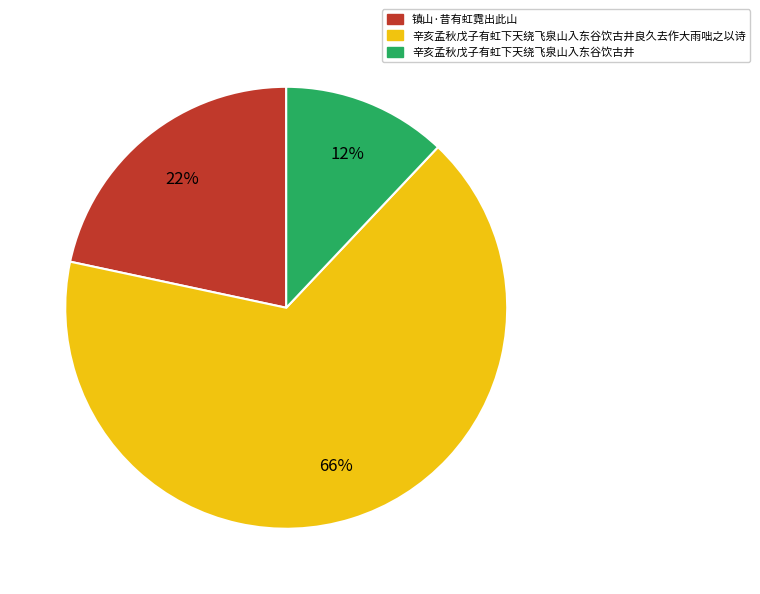

How many segments does this pie chart have?

3